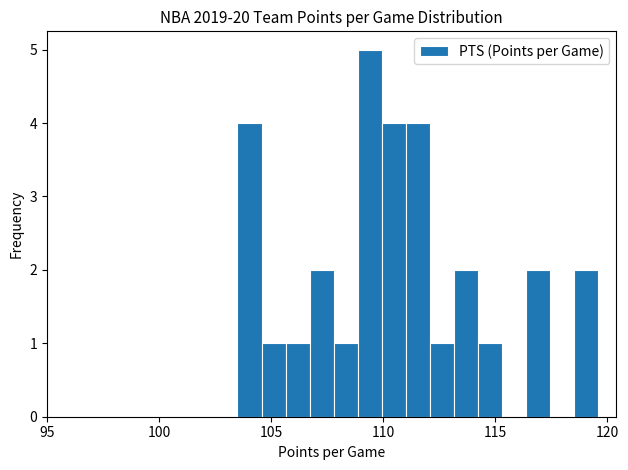

Around what value on the x-axis is the tallest bar? Give the approximate position of its centre, as read against the axis.

109.5